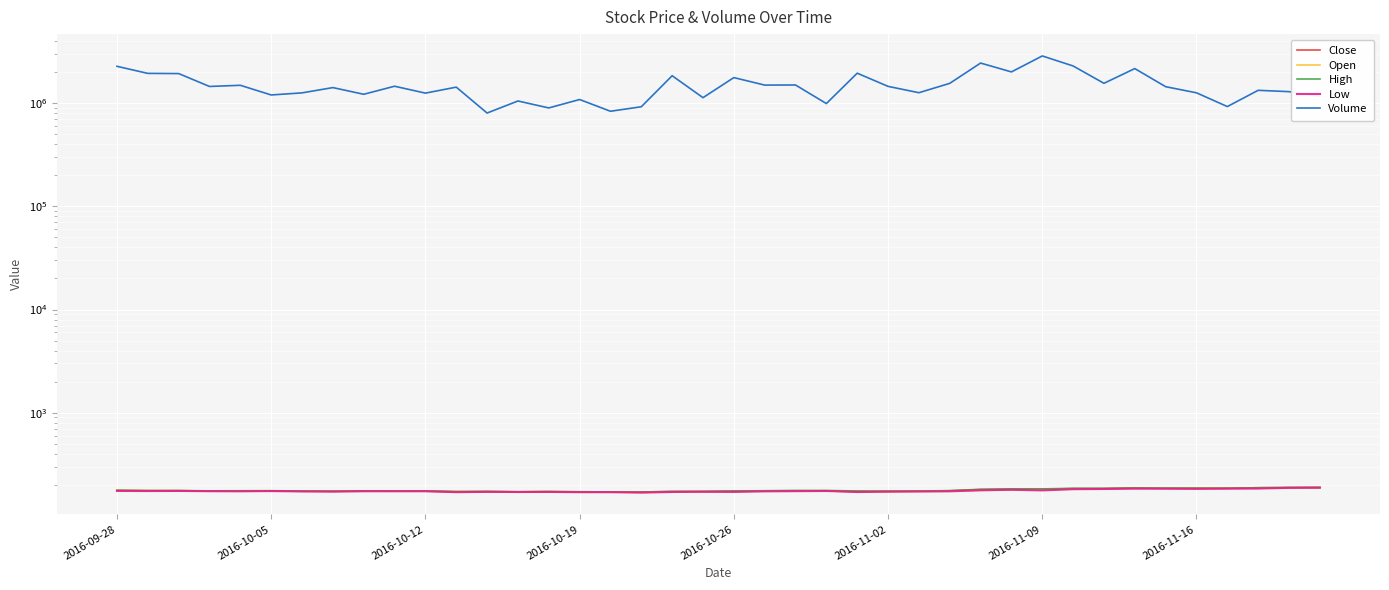

How many lines are shown in the chart?

5